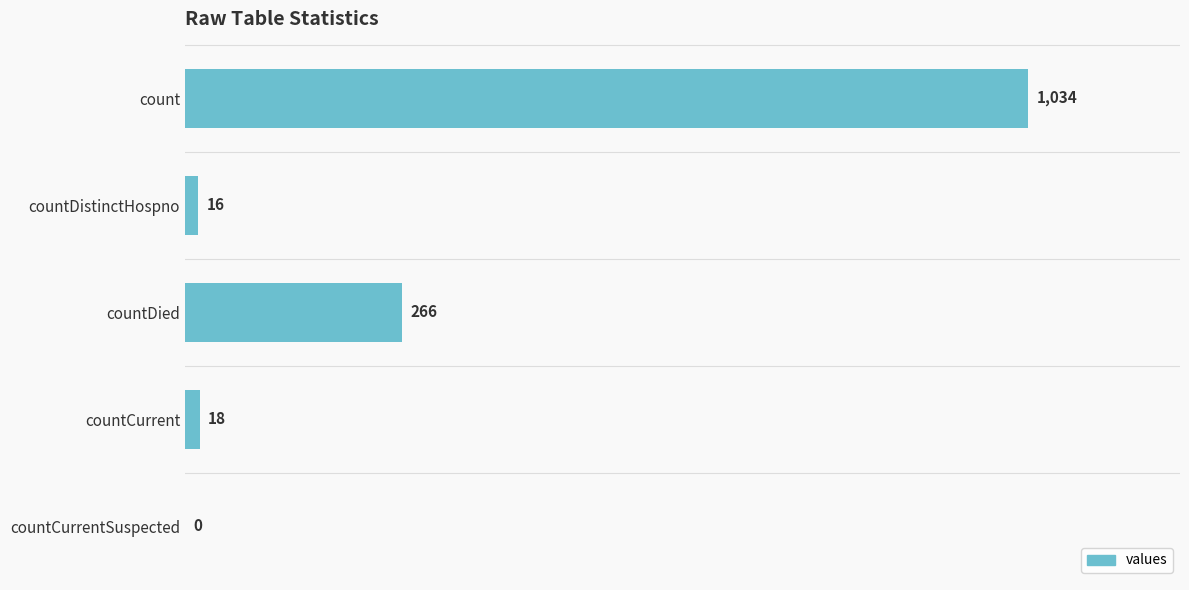

Between countCurrentSuspected and count, which is larger?

count